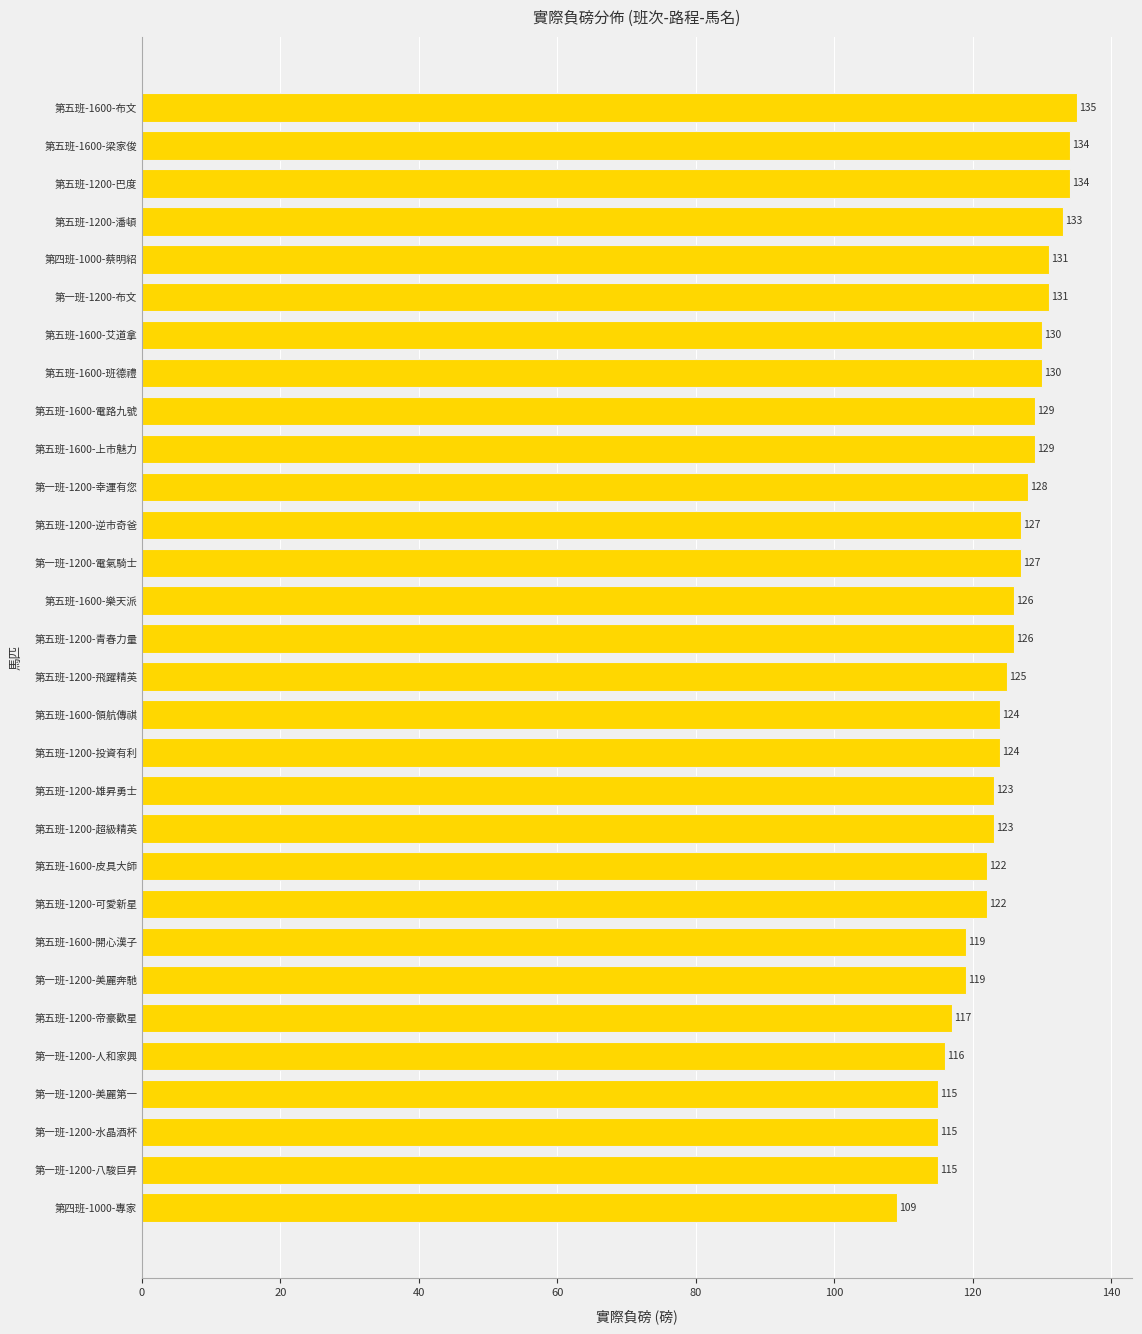

What is the sum of all values?

3738